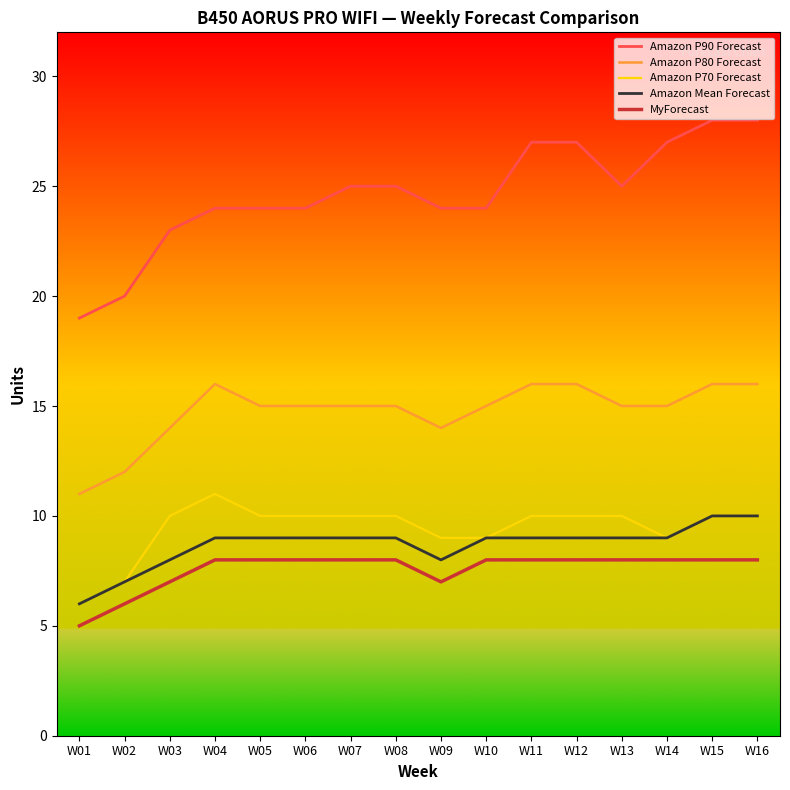

Is it true that MyForecast equals 7 at W09?

True